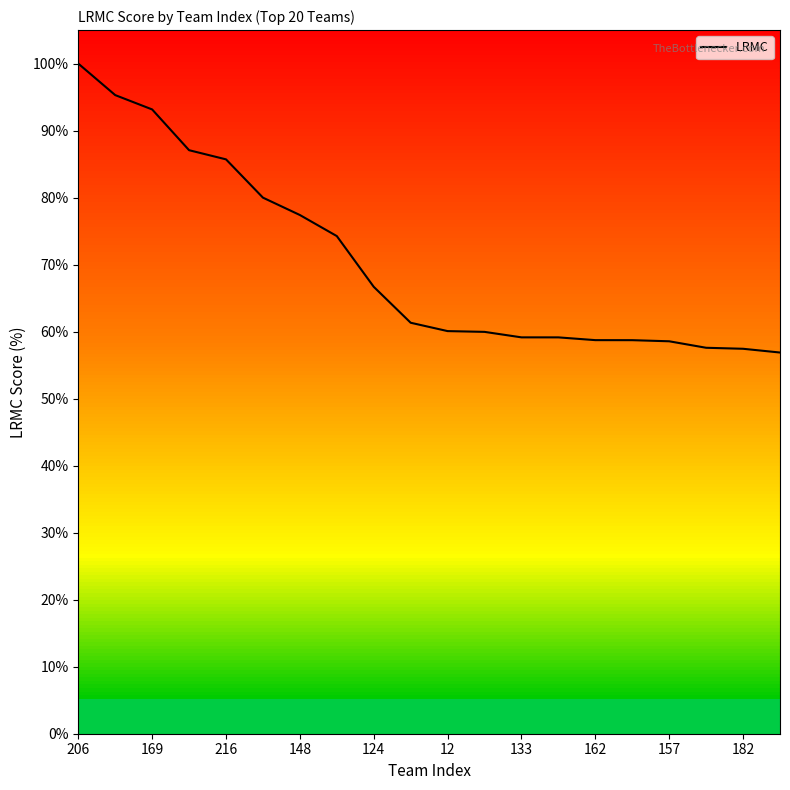

How many lines are shown in the chart?

1